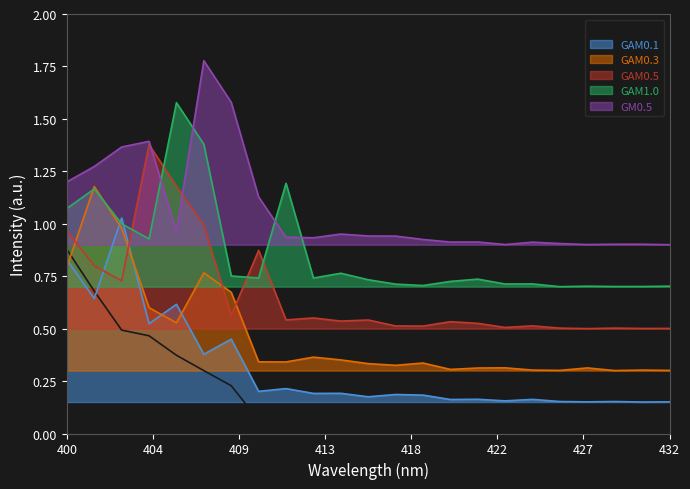

How many lines are shown in the chart?

6